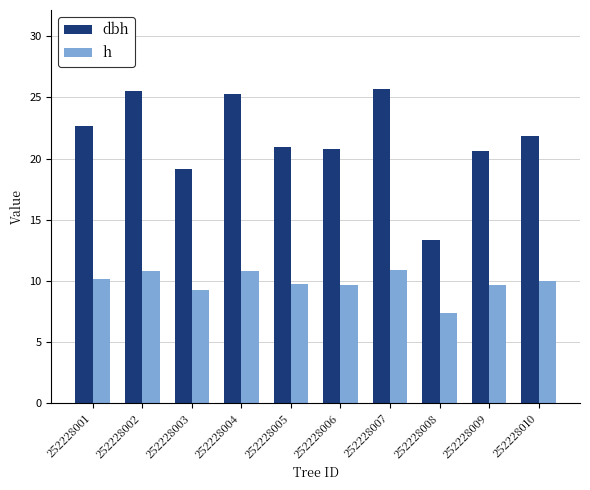

How many distinct data groups are displayed?

2